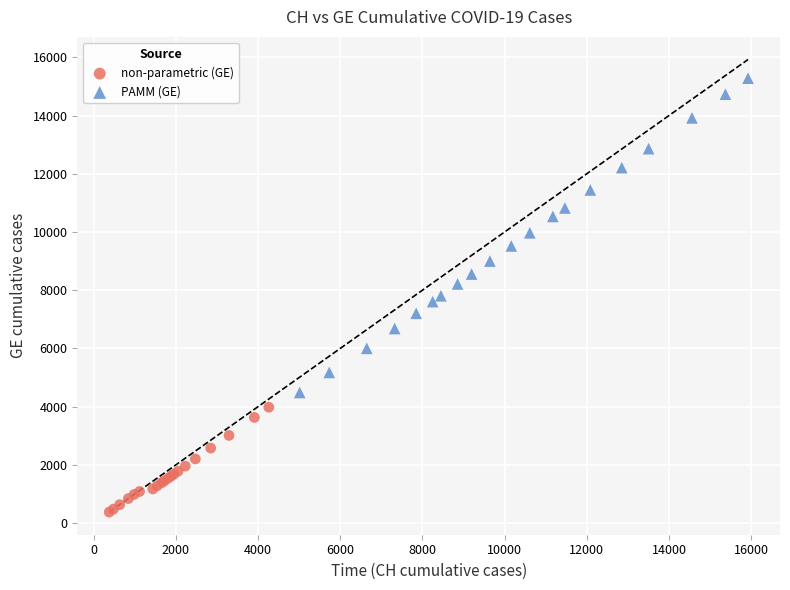

Which series contains the lowest Y value?

non-parametric (GE)